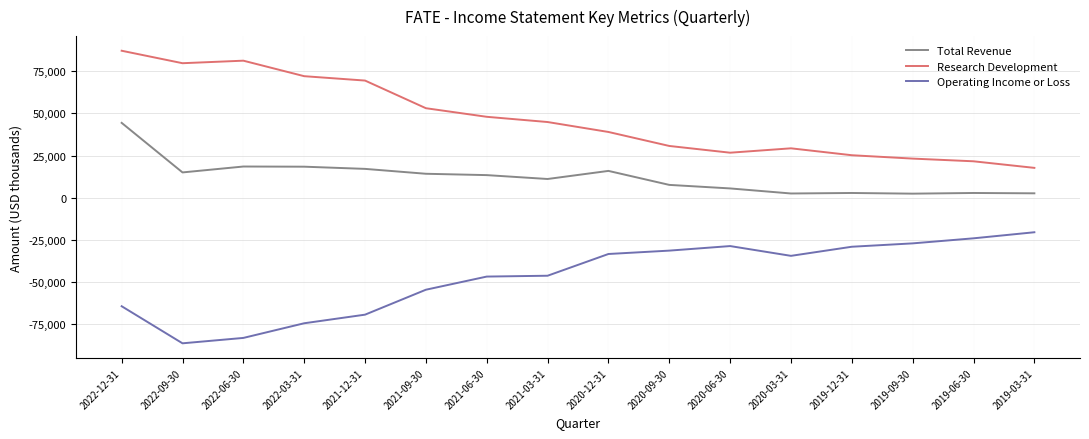

List the series in order of their peak value, highest first.

Research Development, Total Revenue, Operating Income or Loss